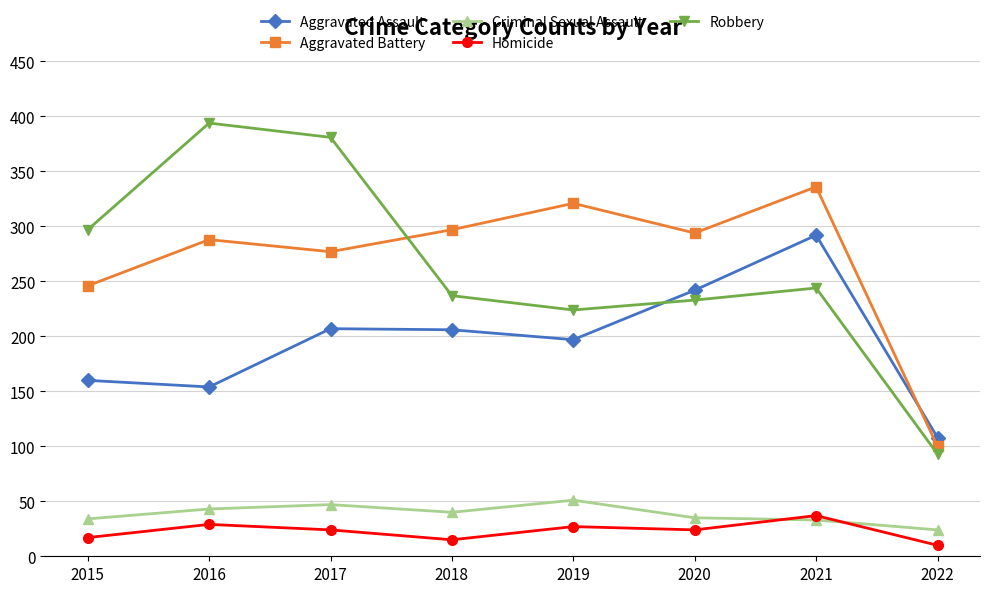

Which series has the widest spread of values?

Robbery